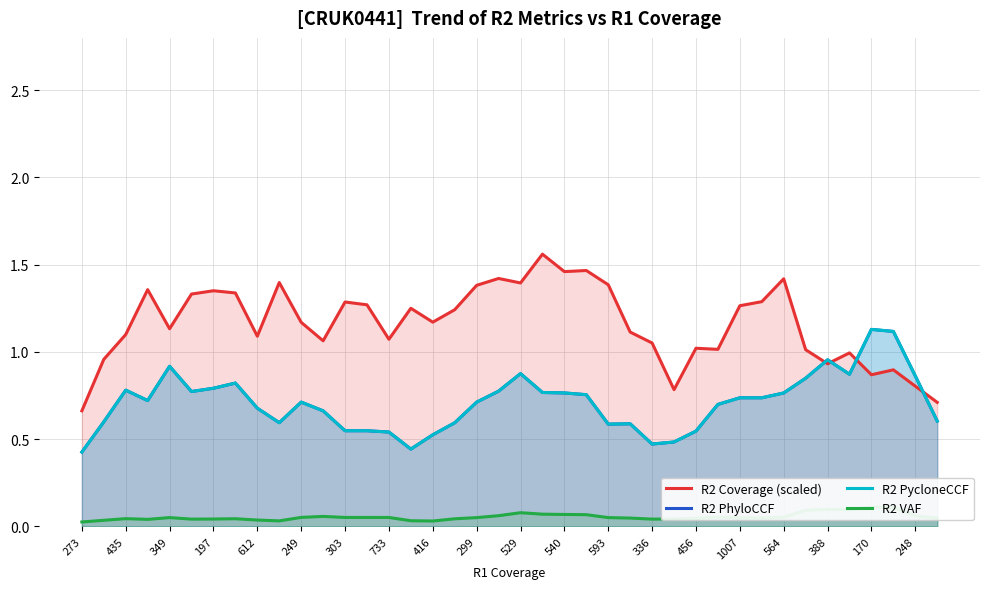

The value of R2 Coverage (scaled) at 388 is 0.3. True or false?

False